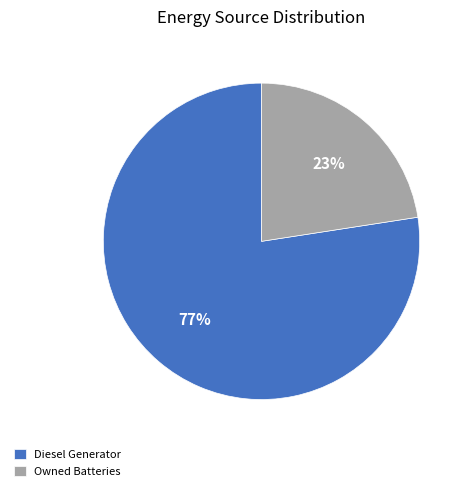

To the nearest percent, what is the combined percentage of Diesel Generator and Owned Batteries?

100%